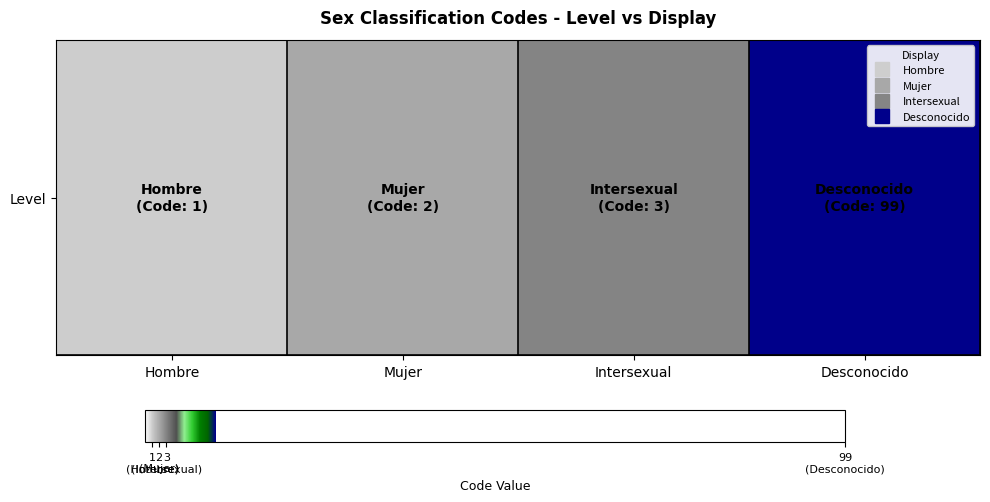

The value at Desconocido is 99. True or false?

True